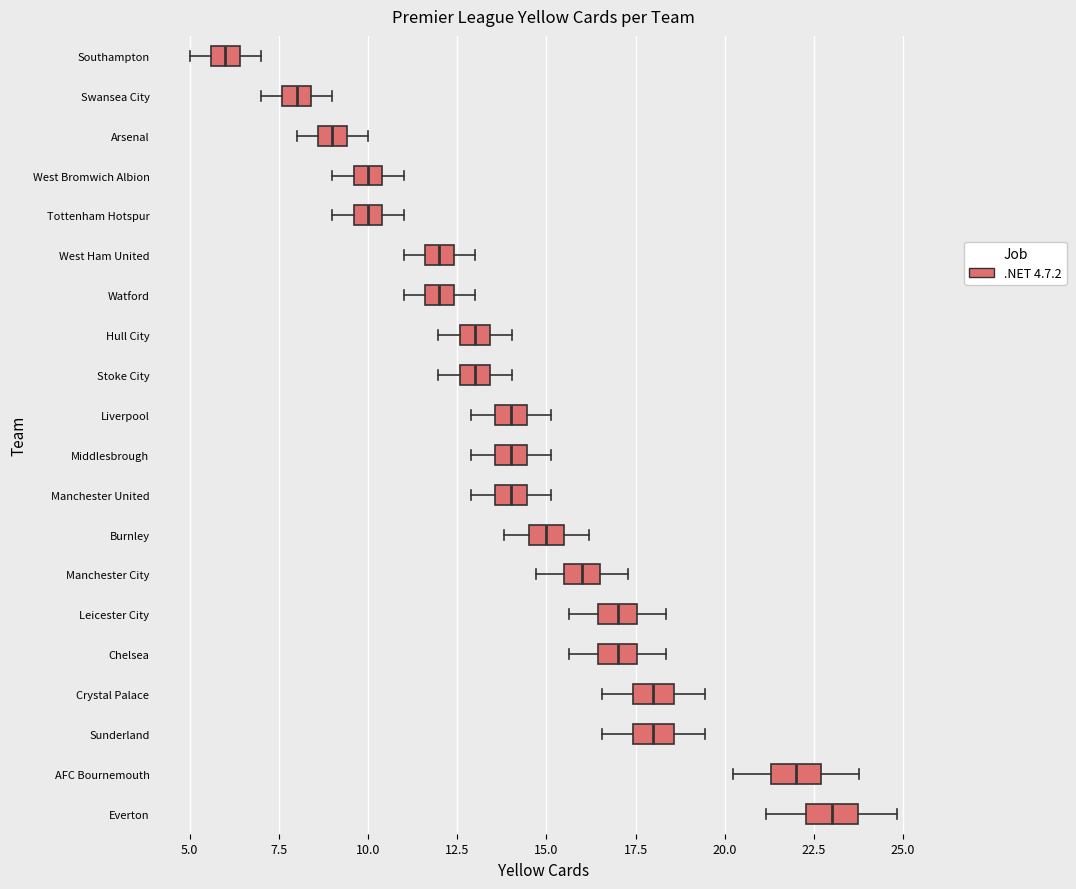

Reading bottom to top, read every box against the x-axis: the position of its median line, the range the box covers, and the ends of its whiskers. The values are not printed on the chart, so give them approximately, as read against the axis.

Everton: median 23.0, box 22.5 to 23.5, whiskers 21.0 to 25.0
AFC Bournemouth: median 22.0, box 21.5 to 22.5, whiskers 20.0 to 24.0
Sunderland: median 18.0, box 17.5 to 18.5, whiskers 16.5 to 19.5
Crystal Palace: median 18.0, box 17.5 to 18.5, whiskers 16.5 to 19.5
Chelsea: median 17.0, box 16.5 to 17.5, whiskers 15.5 to 18.5
Leicester City: median 17.0, box 16.5 to 17.5, whiskers 15.5 to 18.5
Manchester City: median 16.0, box 15.5 to 16.5, whiskers 14.5 to 17.5
Burnley: median 15.0, box 14.5 to 15.5, whiskers 14.0 to 16.0
Manchester United: median 14.0, box 13.5 to 14.5, whiskers 13.0 to 15.0
Middlesbrough: median 14.0, box 13.5 to 14.5, whiskers 13.0 to 15.0
Liverpool: median 14.0, box 13.5 to 14.5, whiskers 13.0 to 15.0
Stoke City: median 13.0, box 12.5 to 13.5, whiskers 12.0 to 14.0
Hull City: median 13.0, box 12.5 to 13.5, whiskers 12.0 to 14.0
Watford: median 12.0, box 11.5 to 12.5, whiskers 11.0 to 13.0
West Ham United: median 12.0, box 11.5 to 12.5, whiskers 11.0 to 13.0
Tottenham Hotspur: median 10.0, box 9.5 to 10.5, whiskers 9.0 to 11.0
West Bromwich Albion: median 10.0, box 9.5 to 10.5, whiskers 9.0 to 11.0
Arsenal: median 9.0, box 8.5 to 9.5, whiskers 8.0 to 10.0
Swansea City: median 8.0, box 7.5 to 8.5, whiskers 7.0 to 9.0
Southampton: median 6.0, box 5.5 to 6.5, whiskers 5.0 to 7.0